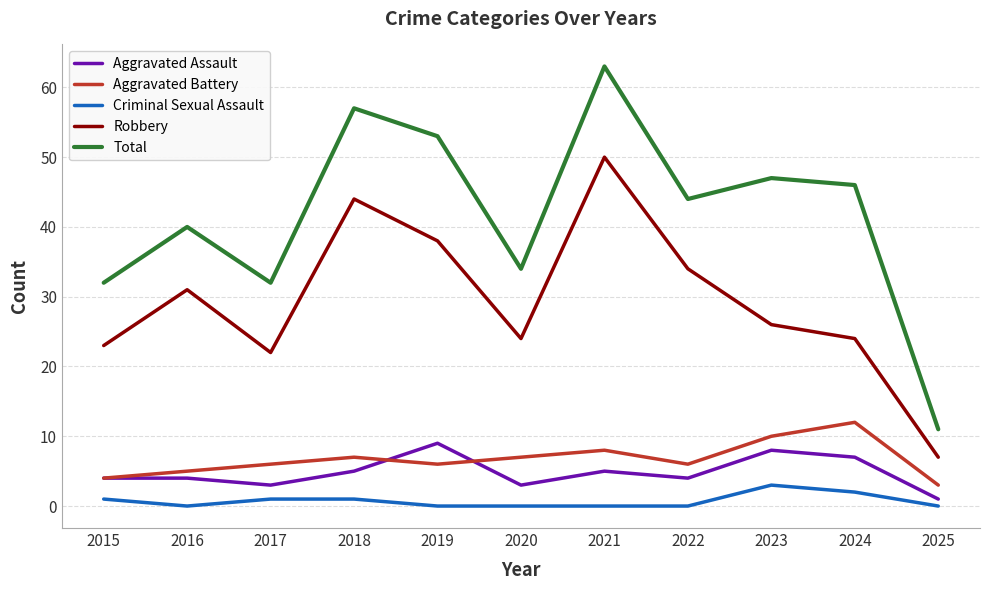

How many Aggravated Battery values are between 5 and 8?

7